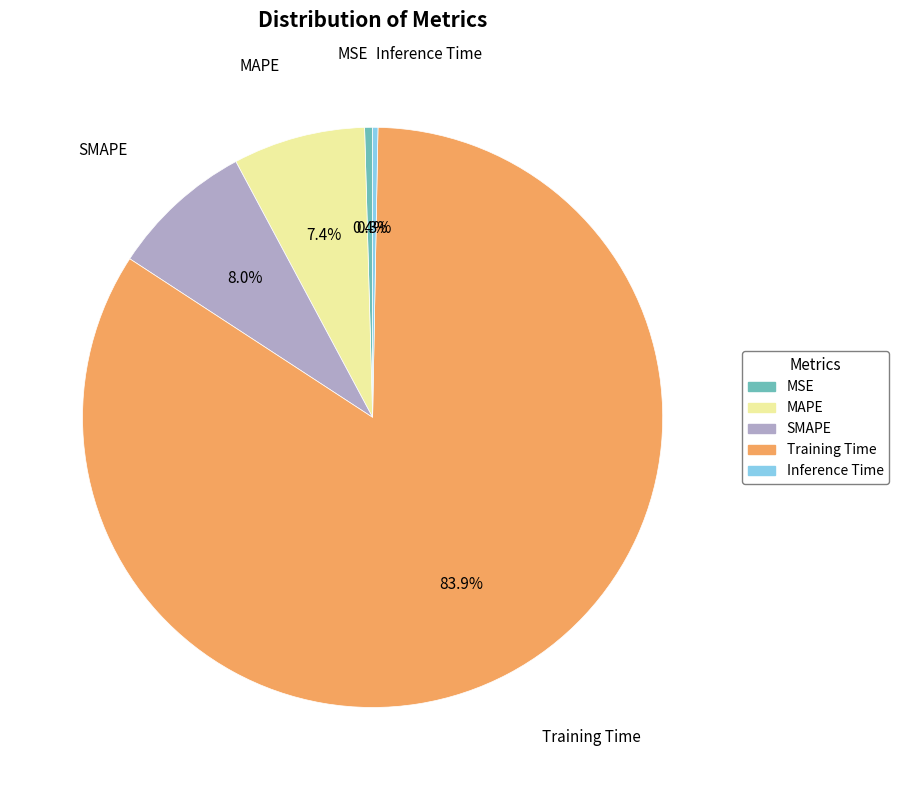

Which category has the biggest portion of the pie?

Training Time